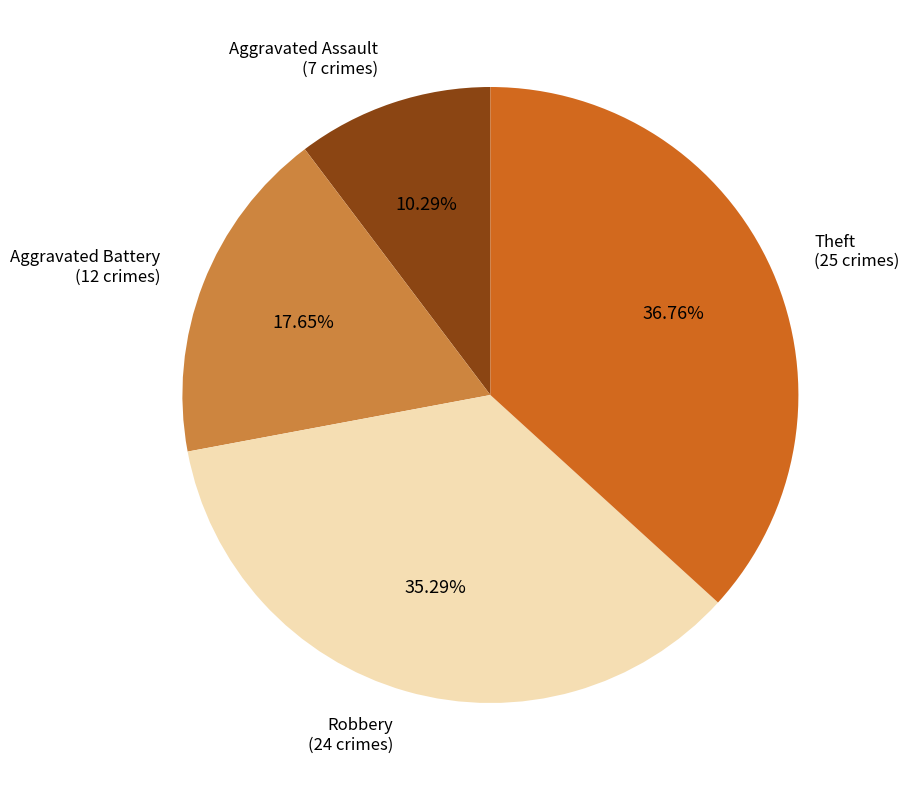

Does any single category account for the majority?

No